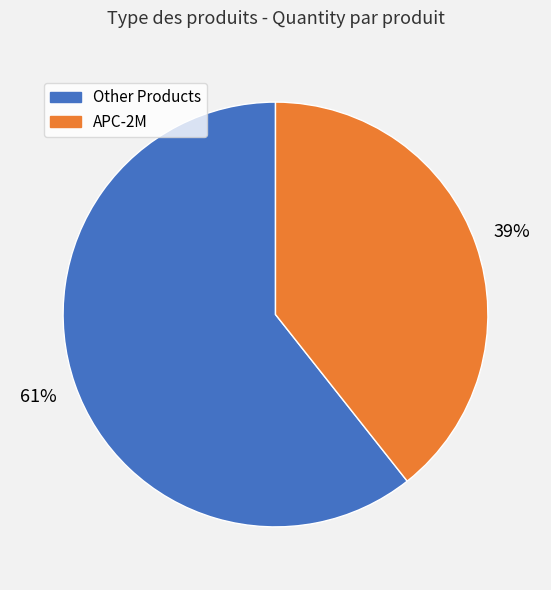

Is there any slice that represents more than half of the pie?

Yes